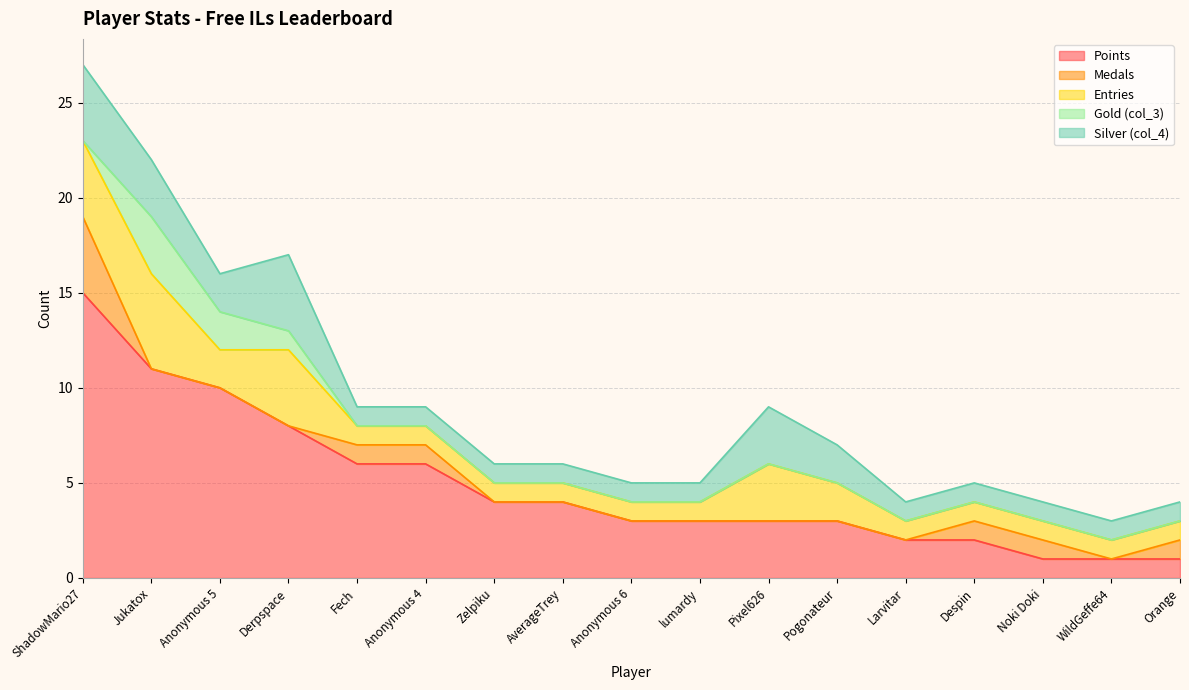

True or false: Silver (col_4) has more than 1 points higher than both neighbors.

True